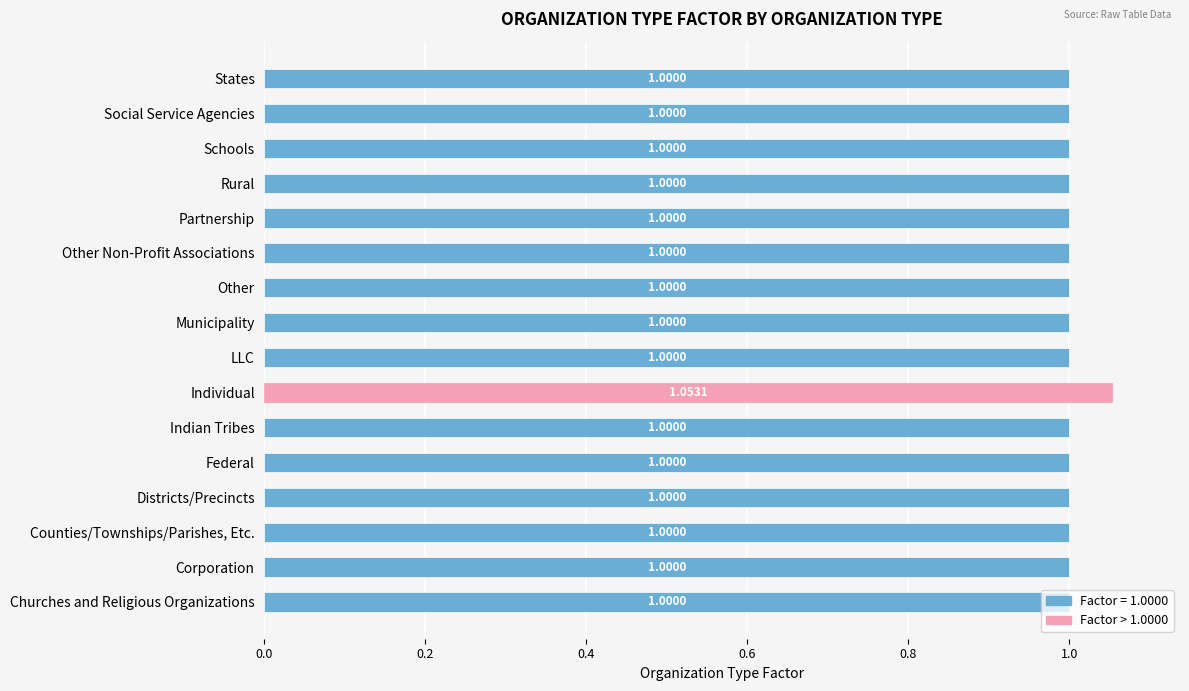

What is the average value?

1.0